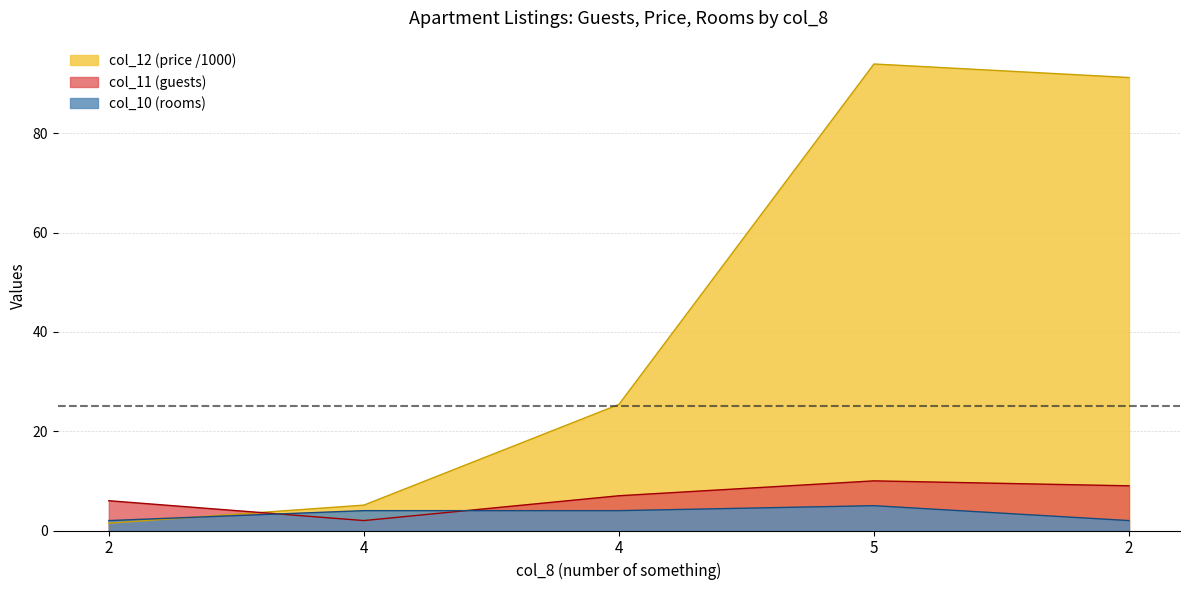

How many series are shown in this chart?

3